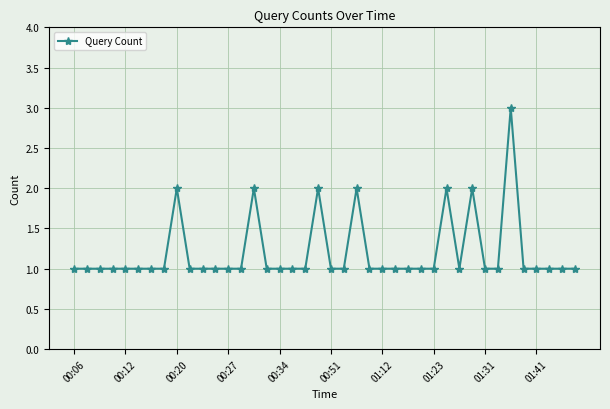

What is the difference between the maximum and minimum values?

2